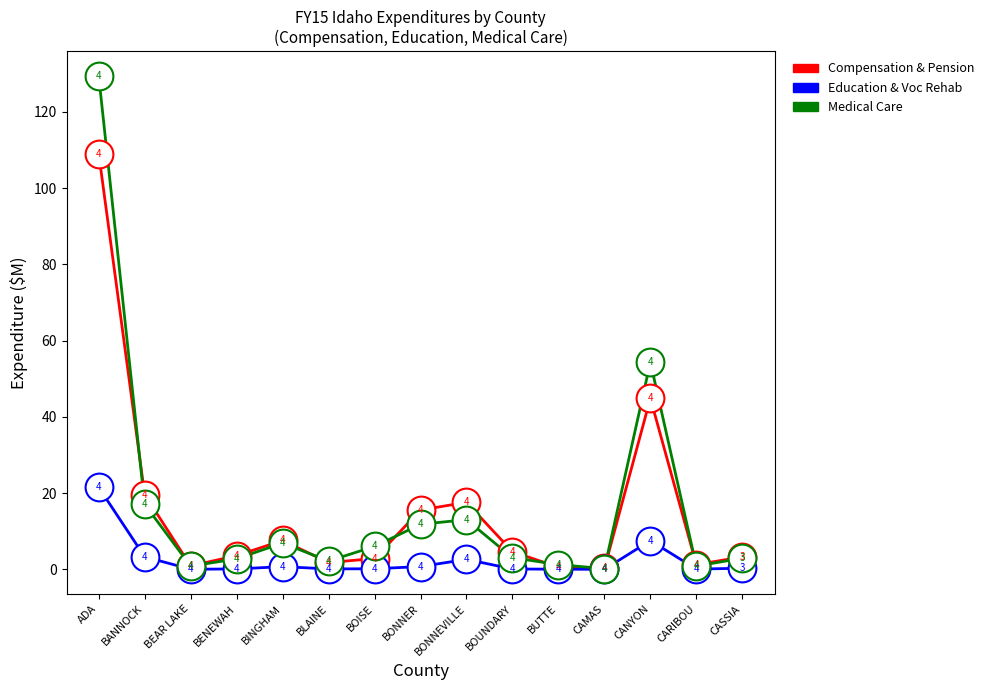

Which series has the largest total across all categories?

Medical Care